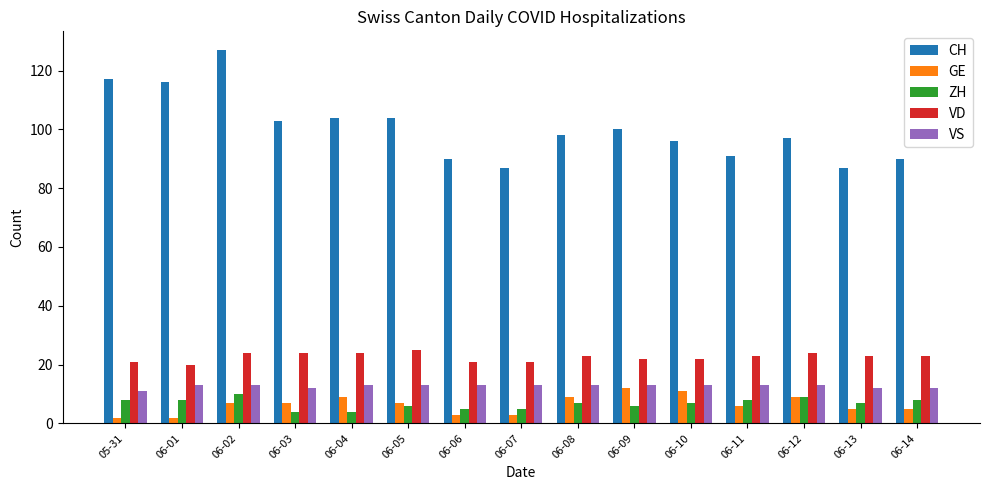

The value of VD at 06-10 is 6. True or false?

False